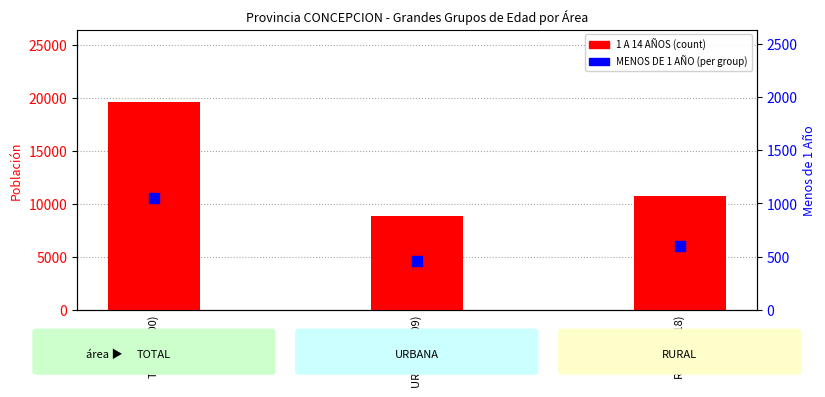

Which series contains the lowest Y value?

MENOS DE 1 AÑO